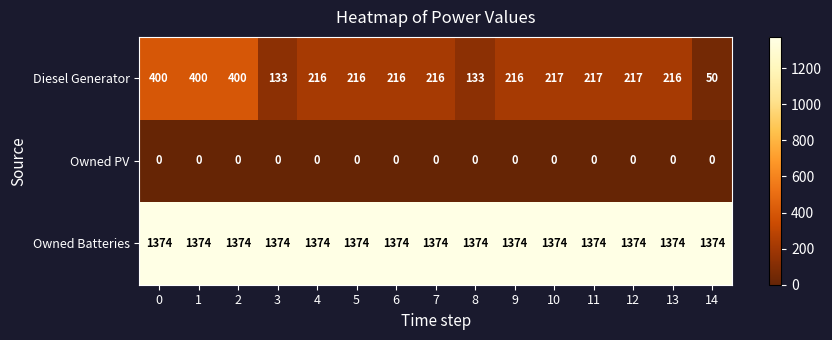

What is the minimum value for Owned Batteries?

1374